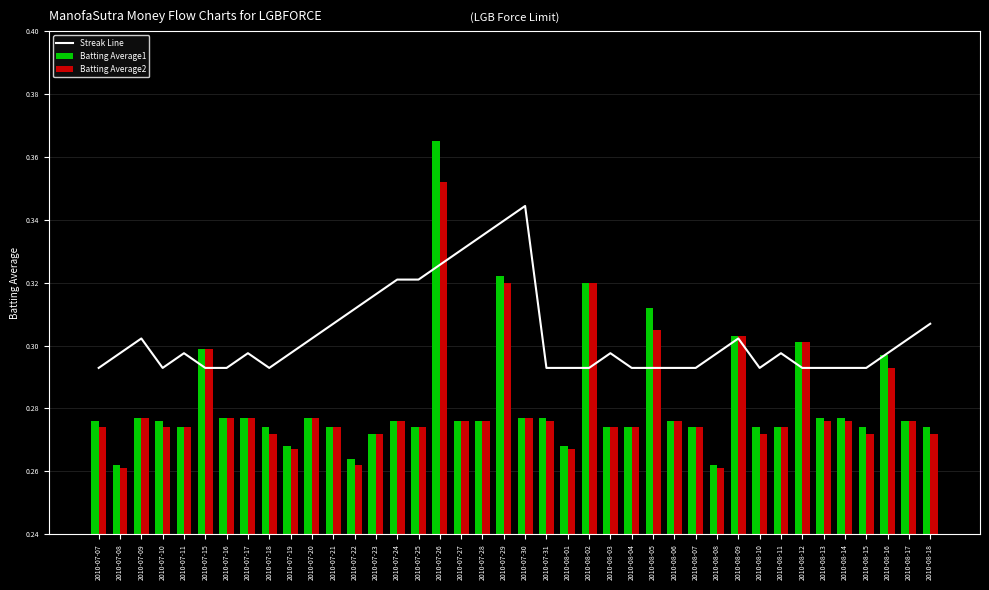

The value of Batting Average2 at 2010-07-09 is 0.2. True or false?

False